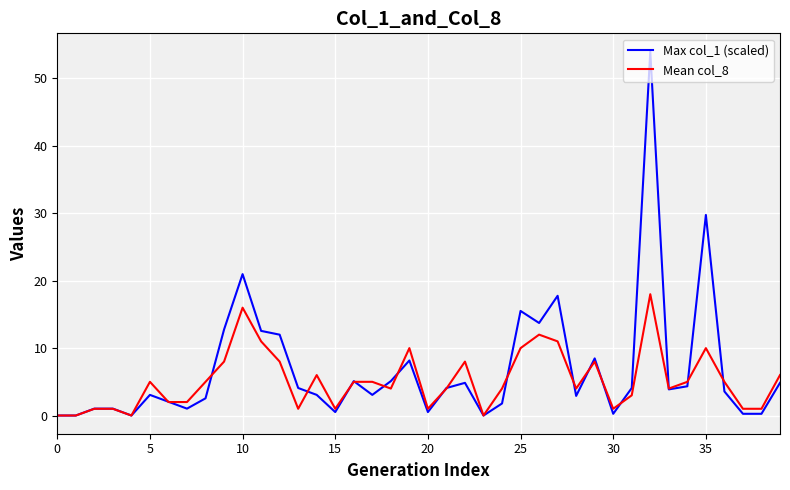

Is this an area chart (filled region under the line)?

No